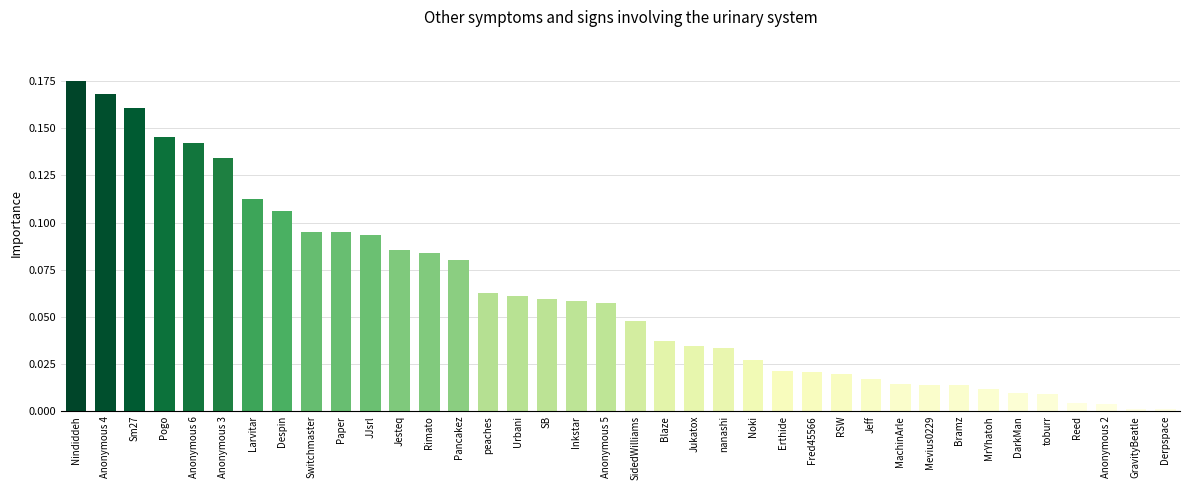

What is the sum of all values?

2.3